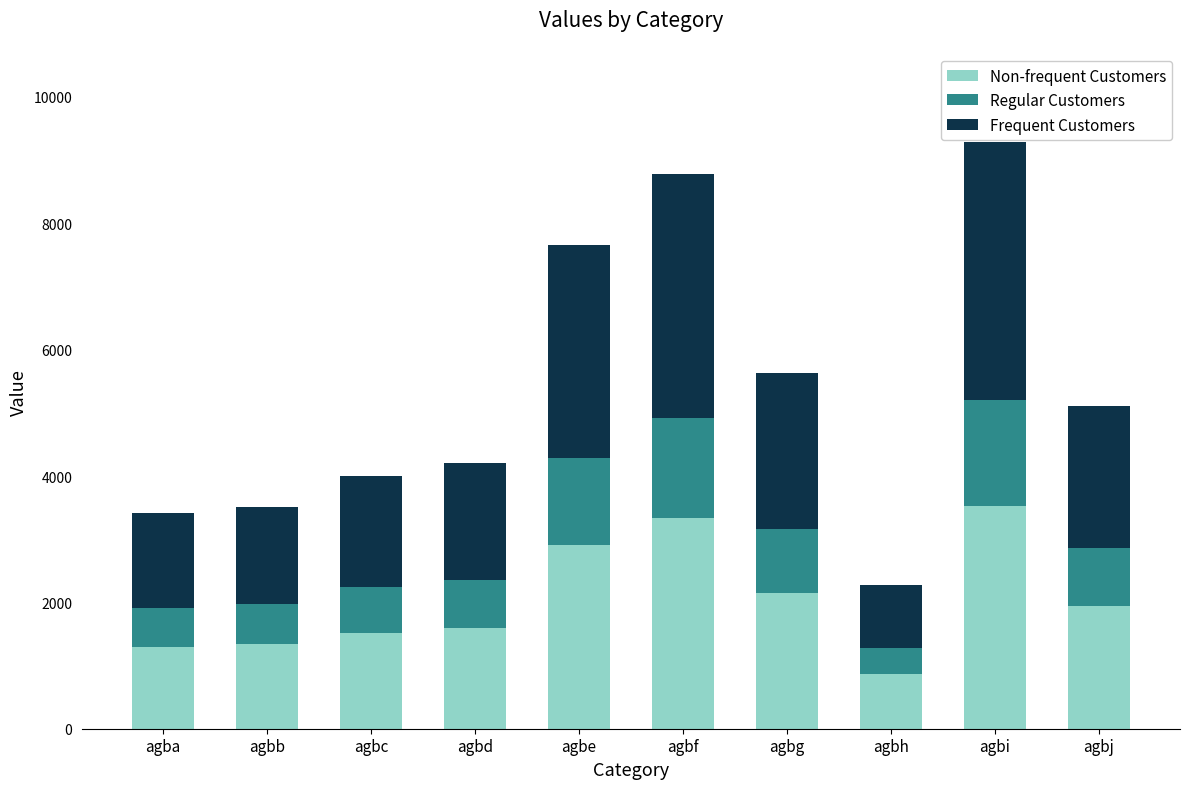

The value of Non-frequent Customers at agbd is 523.6. True or false?

False